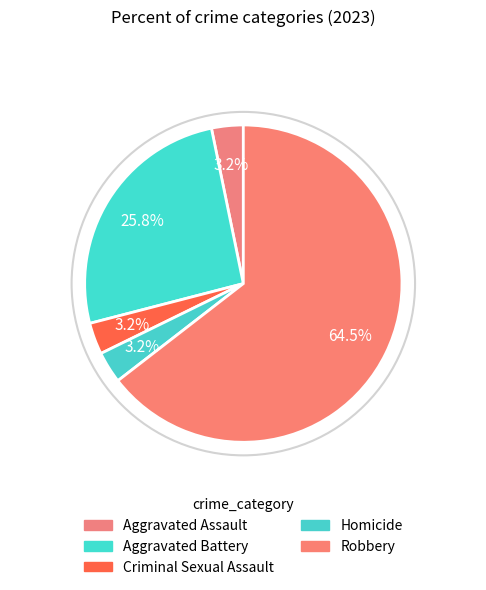

How many slices are in this pie chart?

5